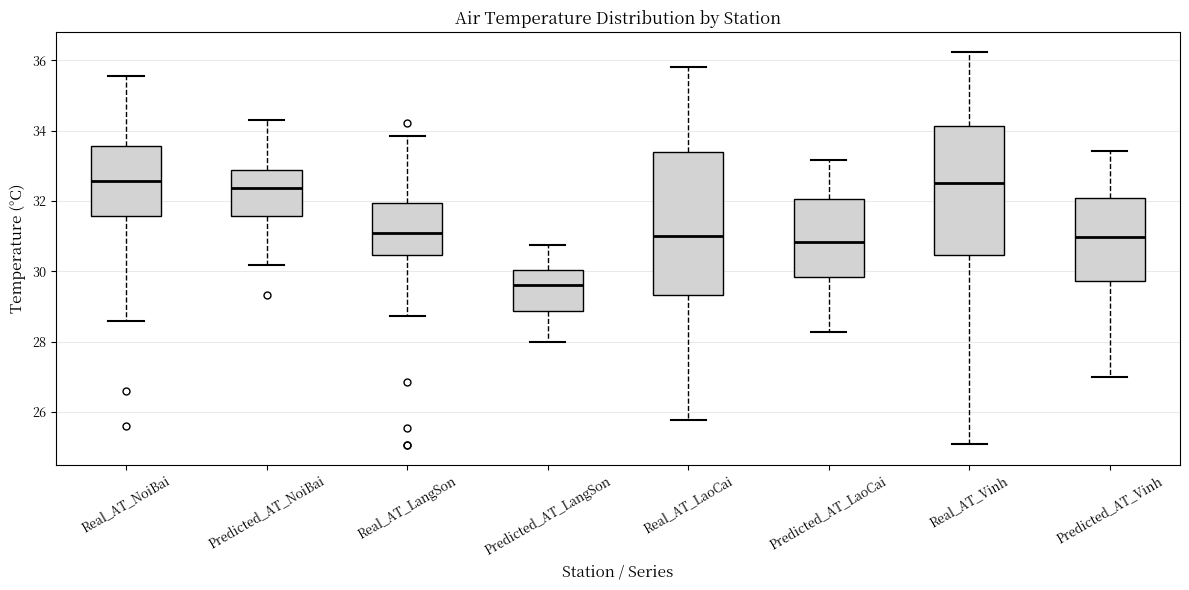

Comparing the boxes themselves (not the whiskers), which one is the tallest?

Real_AT_LaoCai